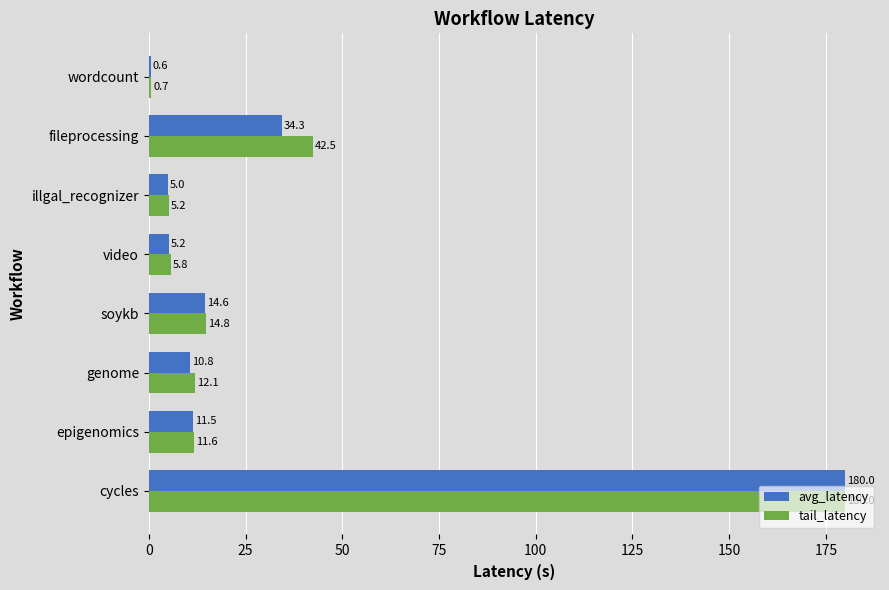

Which series has the widest spread of values?

avg_latency